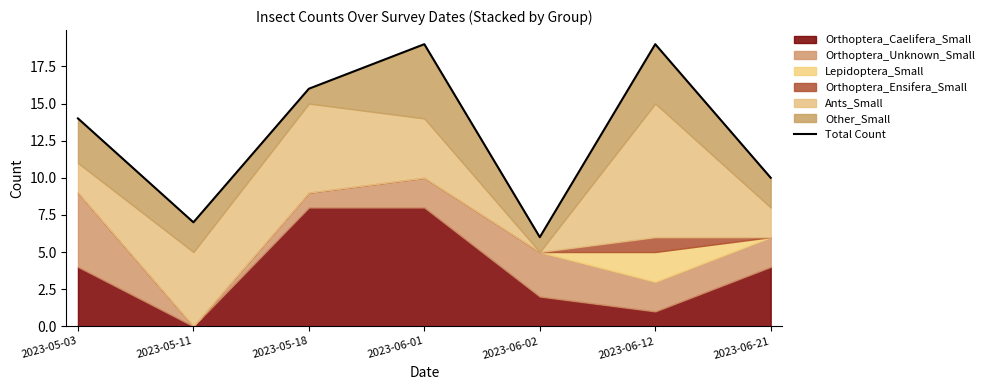

What is the ratio of the value at 2023-06-02 to the value at 2023-05-11?

0.9